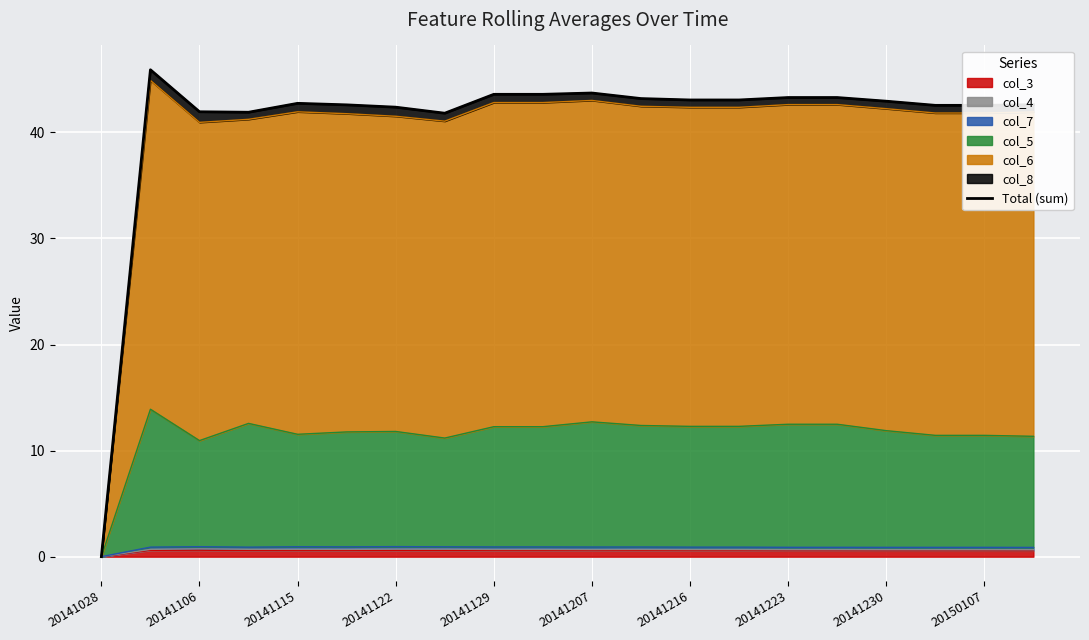

True or false: col_3 has a value of 0.6 at 20141207.

True